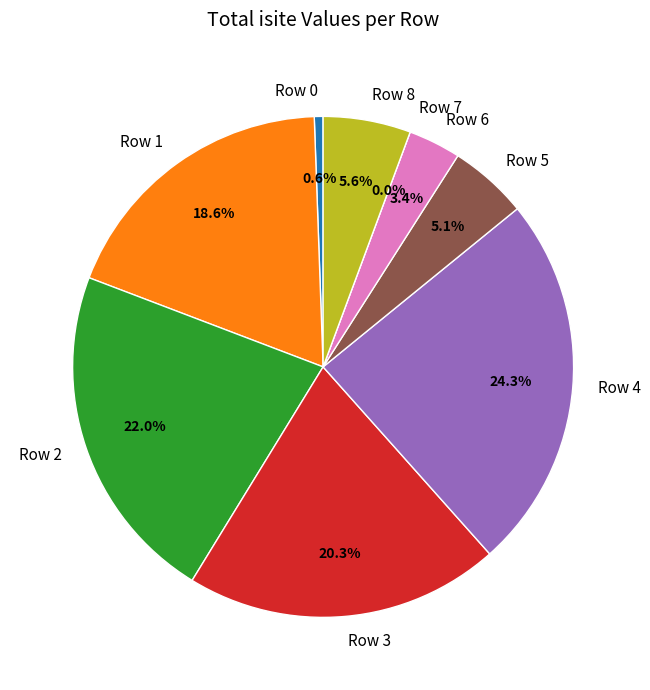

To the nearest percent, what is the difference between the largest and smallest slice percentages?

24%